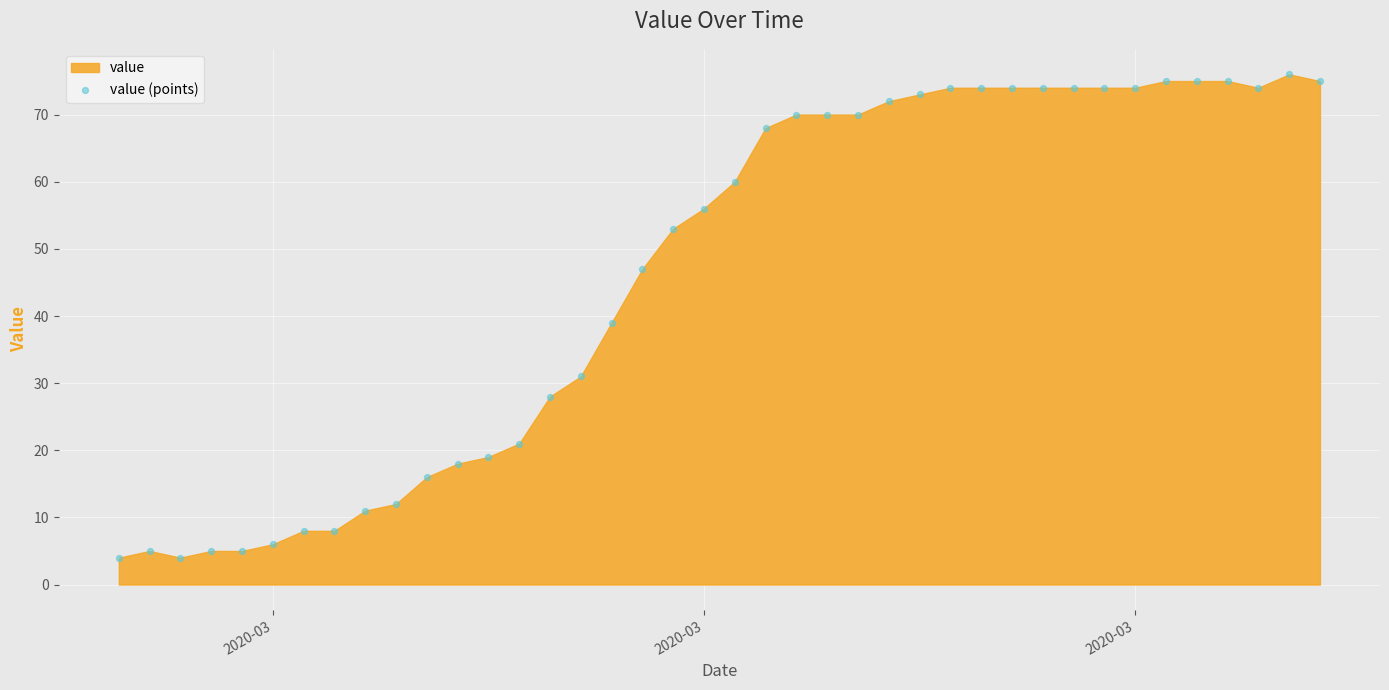

What is the range of X values (max minus min)?

39